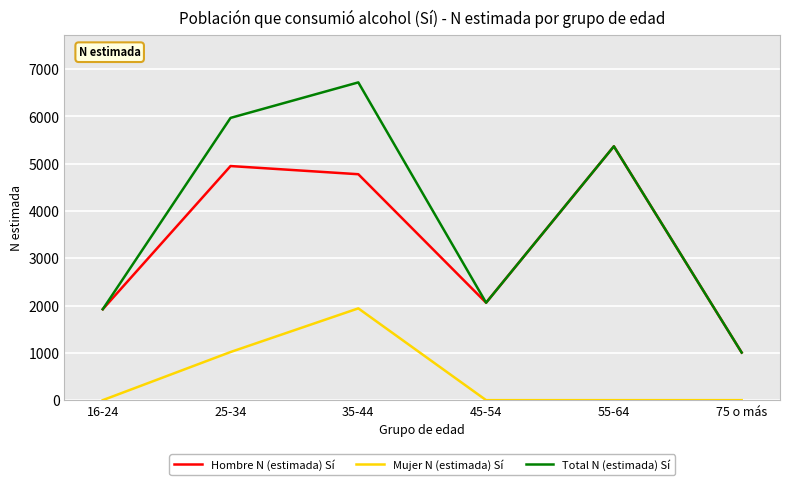

List the series in order of their peak value, lowest first.

Mujer N (estimada) Sí, Hombre N (estimada) Sí, Total N (estimada) Sí